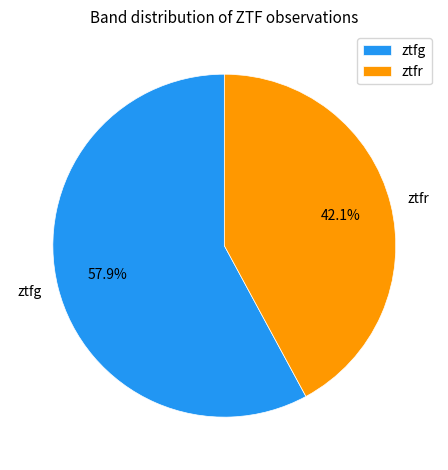

Which slice is the largest?

ztfg